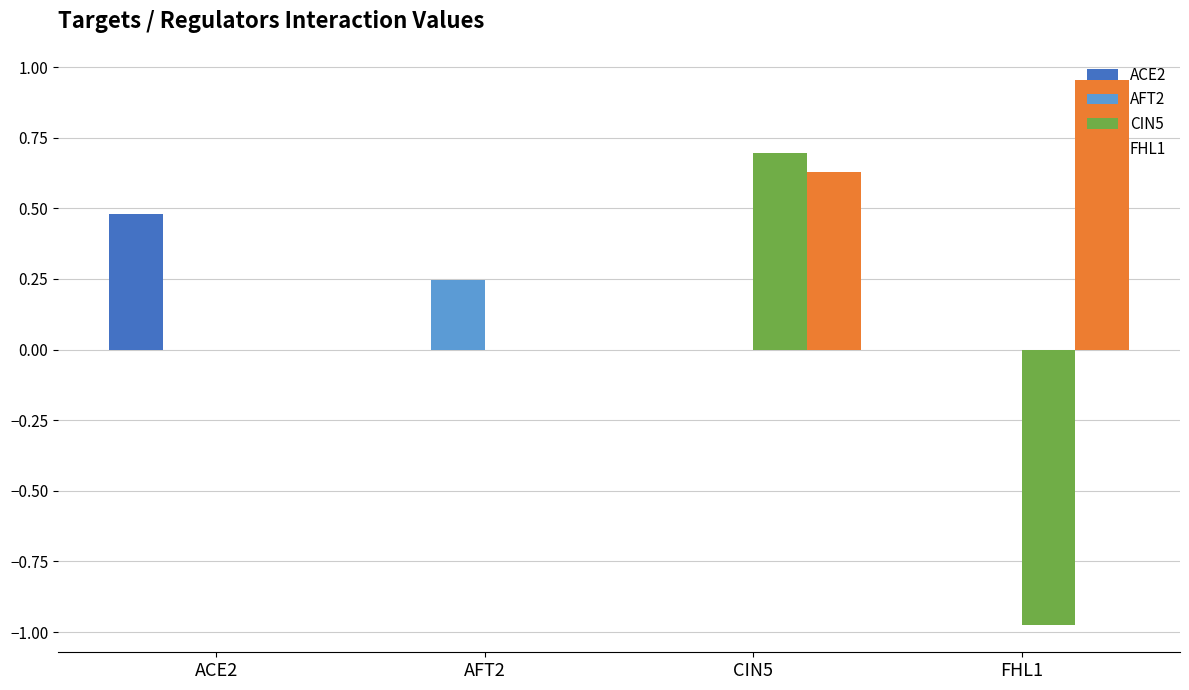

Is it true that FHL1 equals 0.6 at ACE2?

False